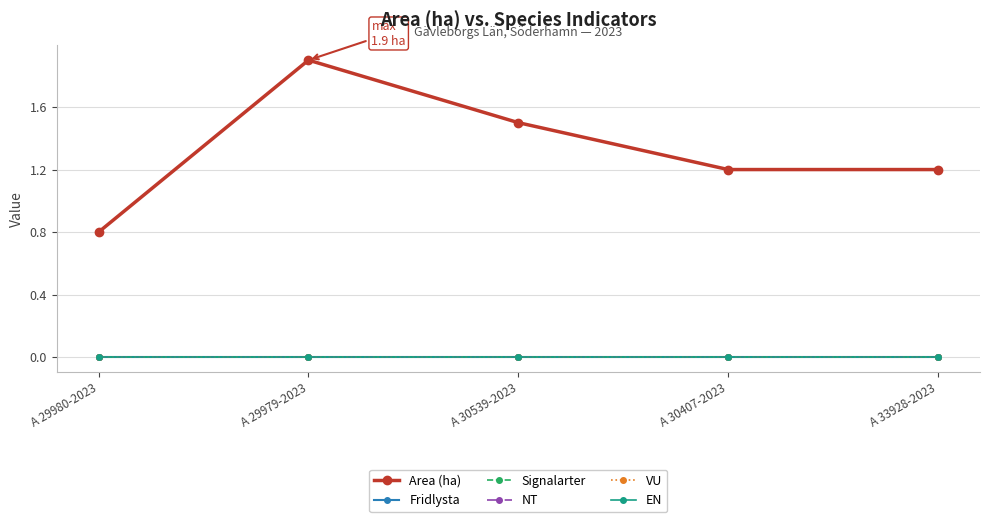

The Fridlysta series shows 0.0 at A 29979-2023. True or false?

True